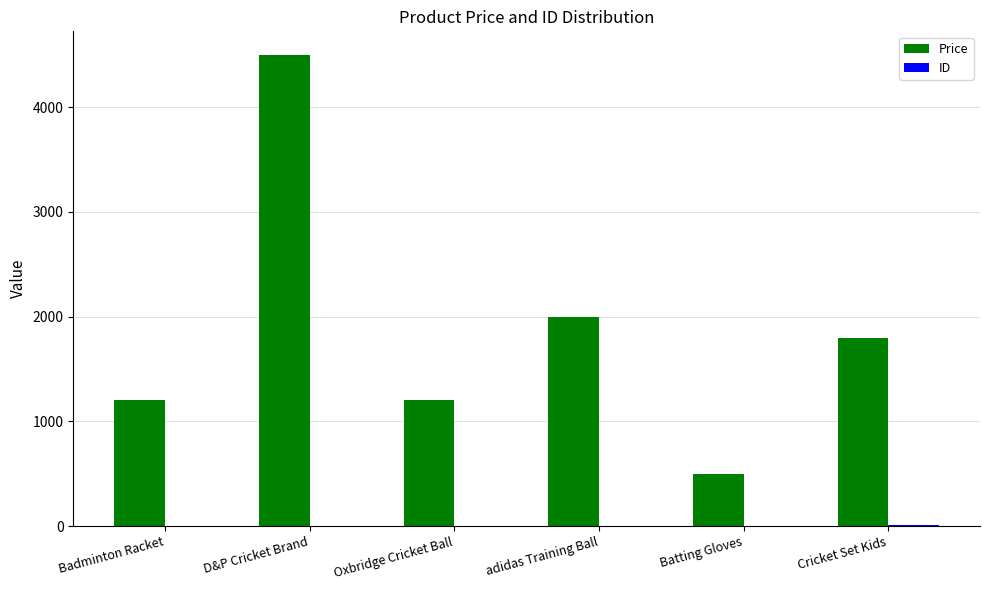

What is the maximum value for Price?

4500